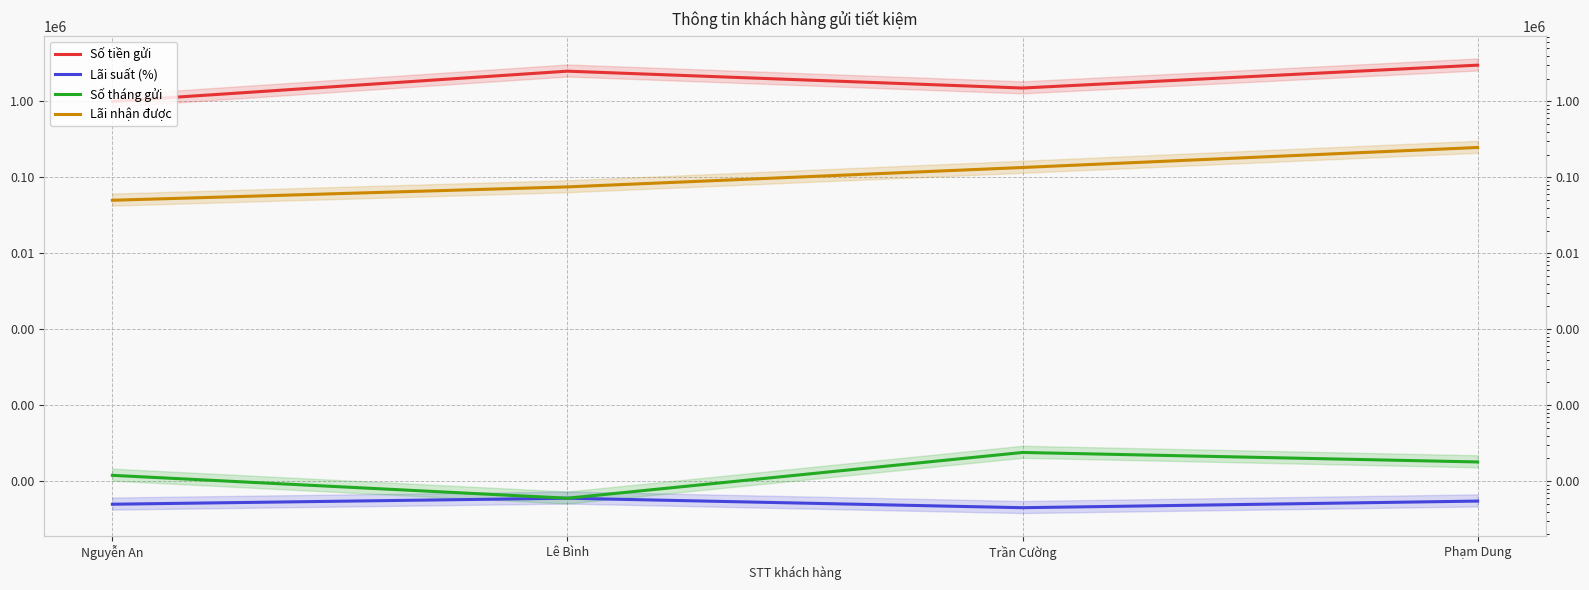

At how many categories does at least one series exceed 2426201?

2